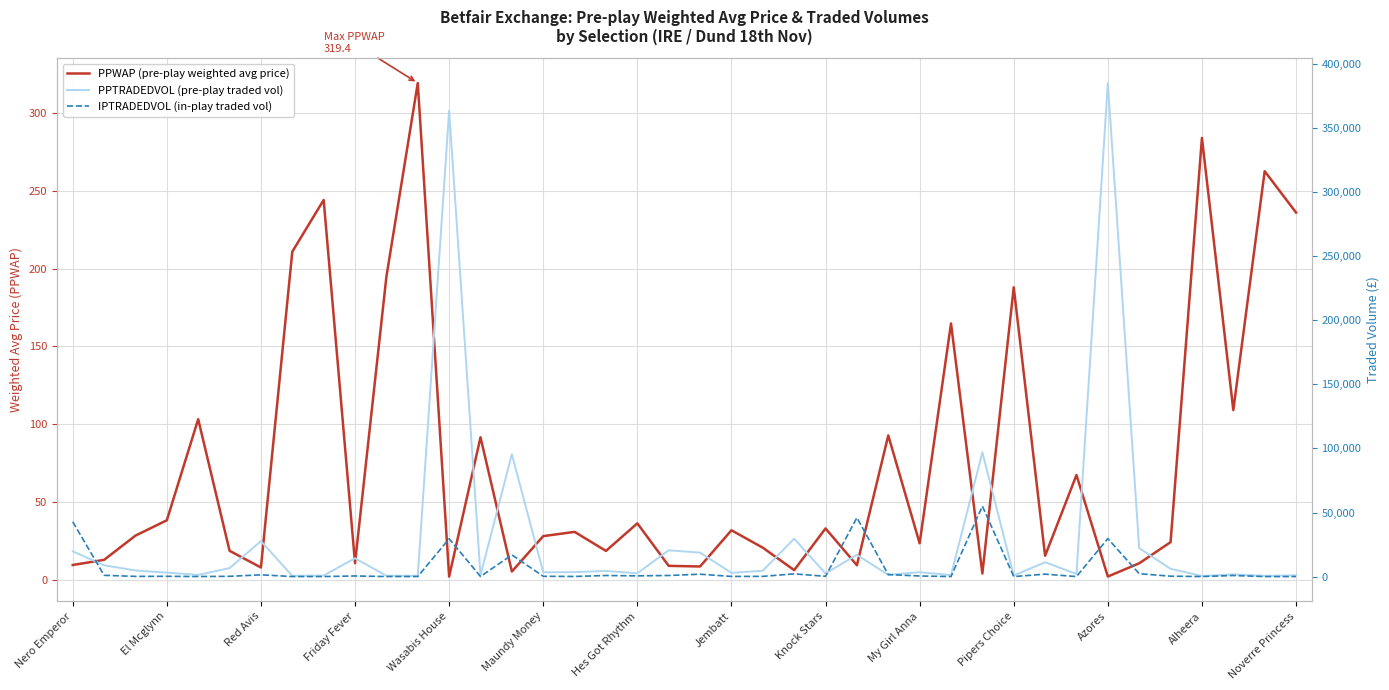

What is the approximate value of IPTRADEDVOL (in-play traded vol) at 32?

8.5